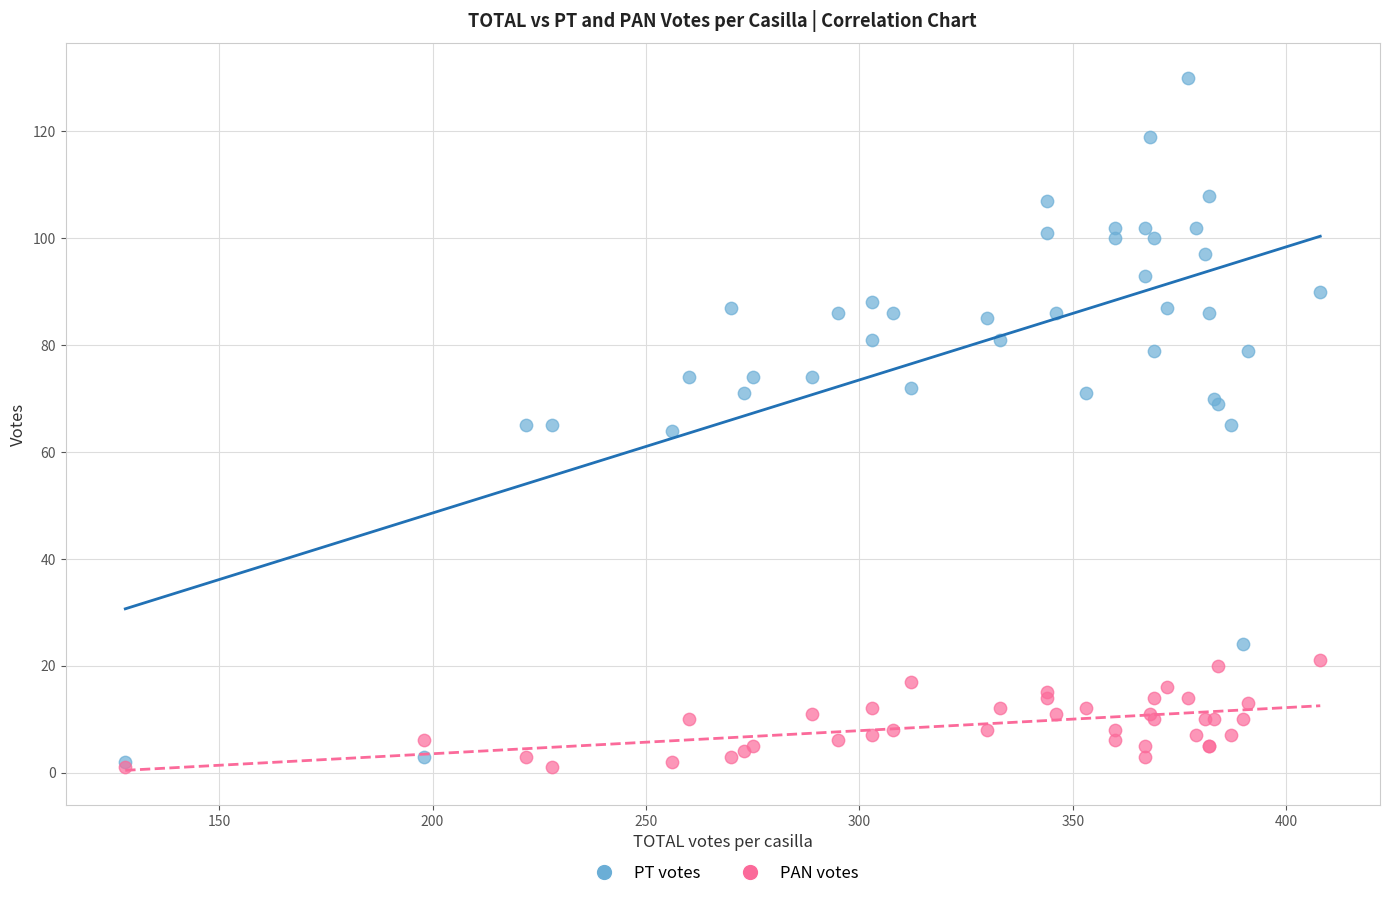

What are all the series names shown in the legend?

PT votes, PAN votes